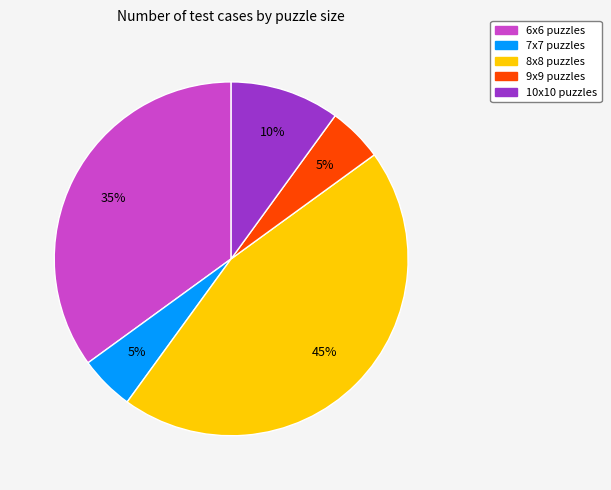

Is it true that 6x6 is 35% of the pie?

True